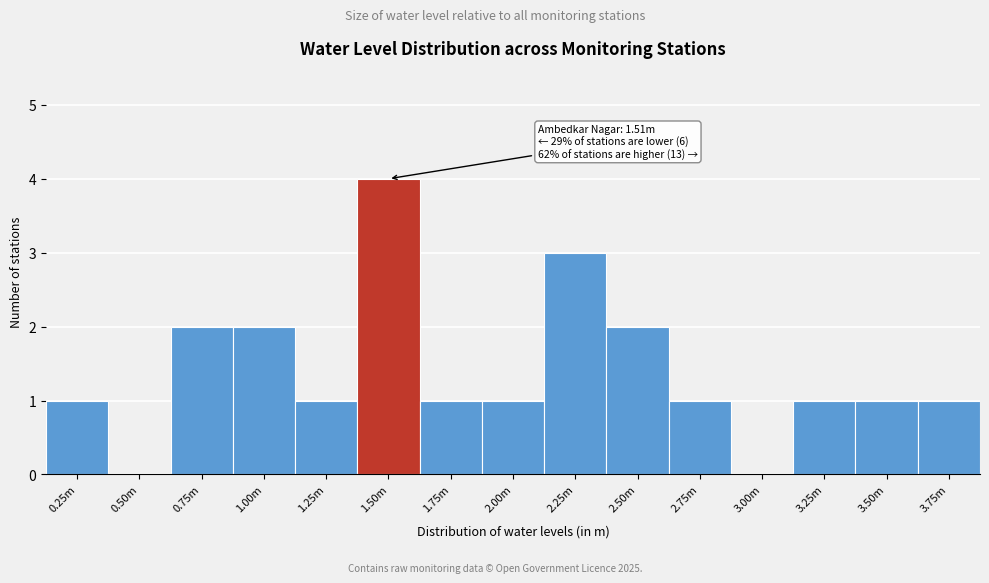

Reading left to right, extract all data points from this chart.

0.25m=1	0.50m=0	0.75m=2	1.00m=2	1.25m=1	1.50m=4	1.75m=1	2.00m=1	2.25m=3	2.50m=2	2.75m=1	3.00m=0	3.25m=1	3.50m=1	3.75m=1